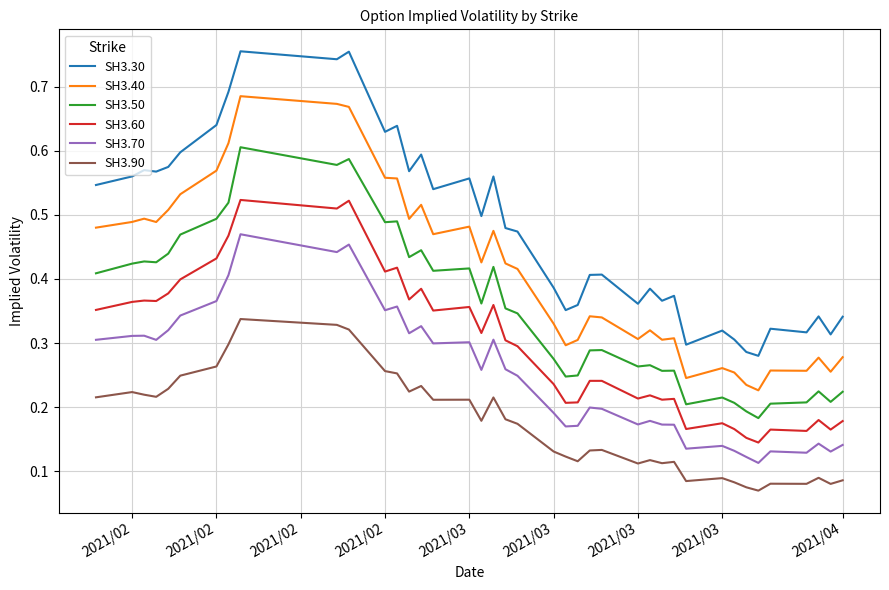

Which series has the widest spread of values?

SH3.30